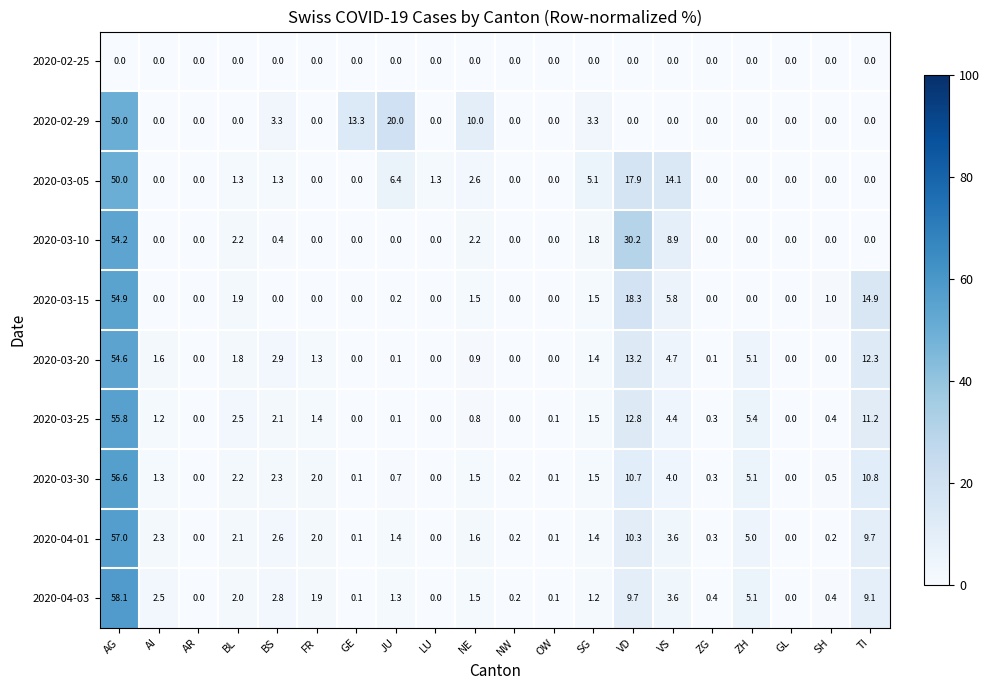

What is the spread (max minus min) of values at VD?

30.2